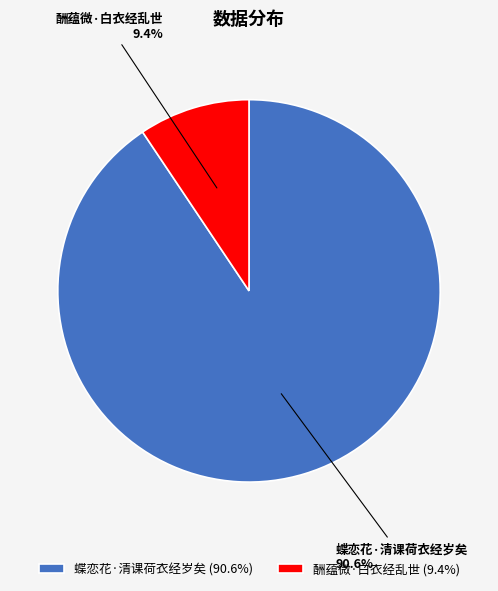

What percentage is the 蝶恋花·清课荷衣经岁矣 slice, to the nearest percent?

91%